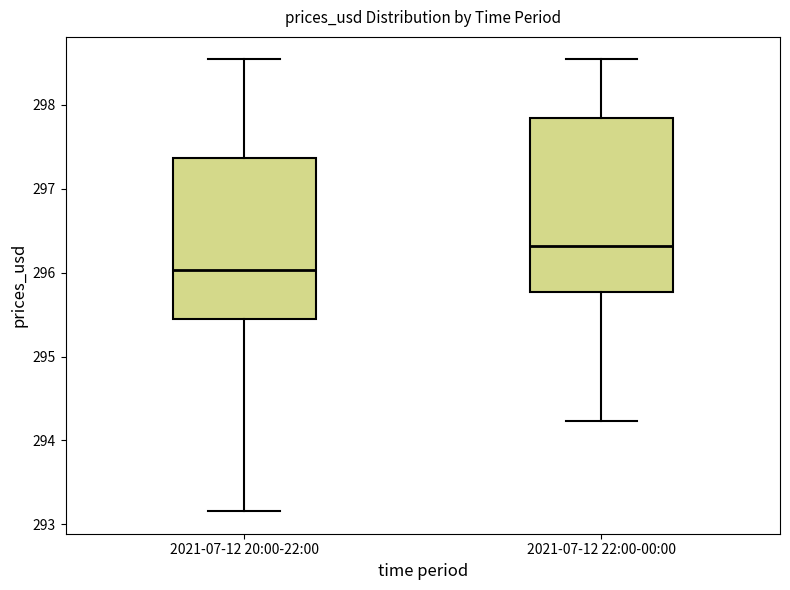

Reading left to right, transcribe this box plot: for each box, give where its median line is, the range the box spans, and where its two whiskers end, as read against the y-axis. The values are not printed on the chart, so give them approximately, as read against the axis.

2021-07-12 20:00-22:00: median 296.0, box 295.4 to 297.4, whiskers 293.2 to 298.5
2021-07-12 22:00-00:00: median 296.3, box 295.8 to 297.8, whiskers 294.2 to 298.5